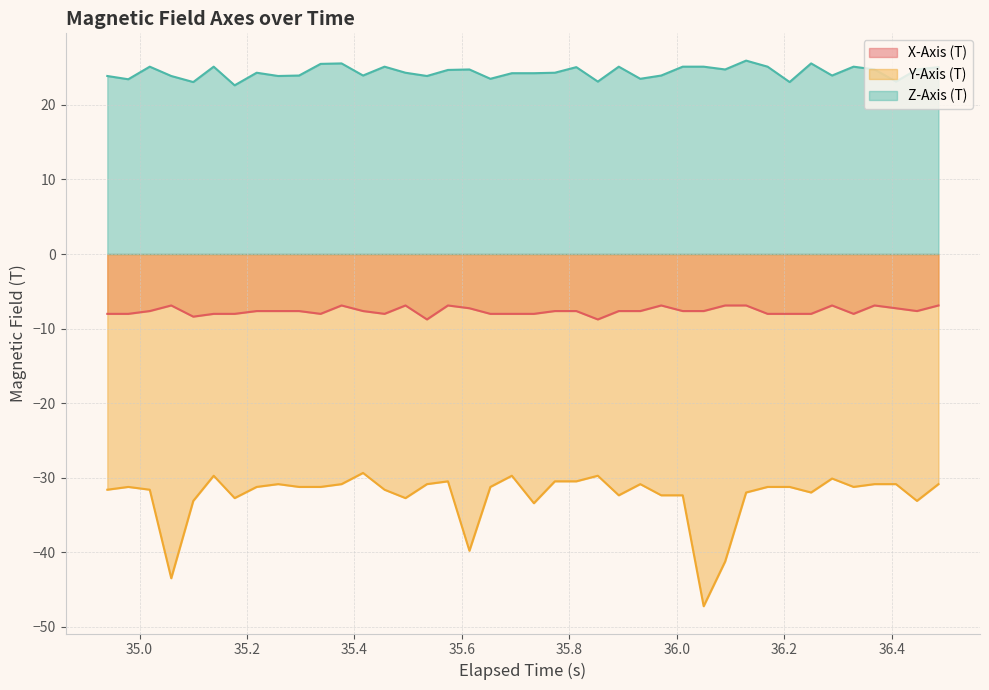

True or false: X-Axis (T) and Y-Axis (T) cross at least once.

False